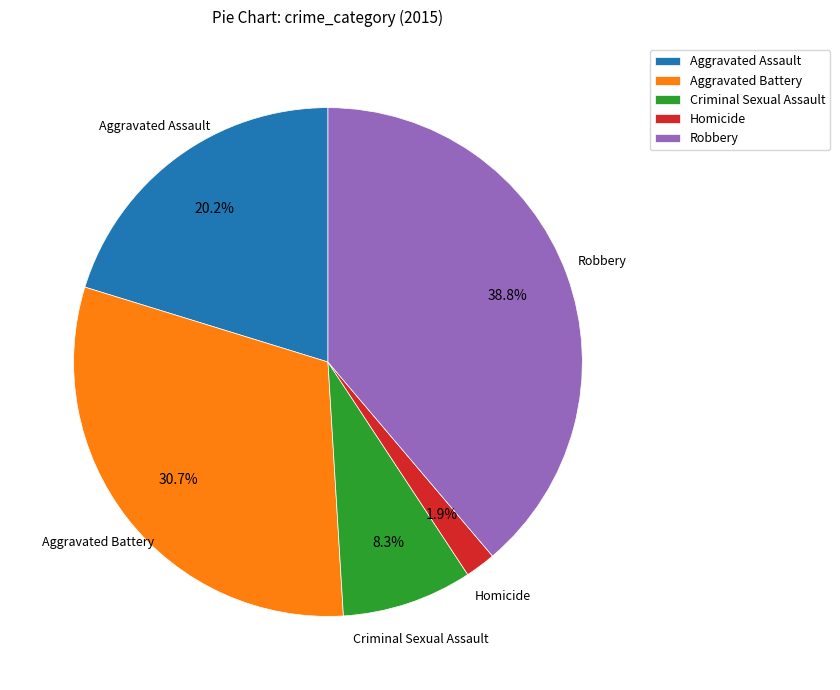

To the nearest percent, what portion does Homicide represent?

2%